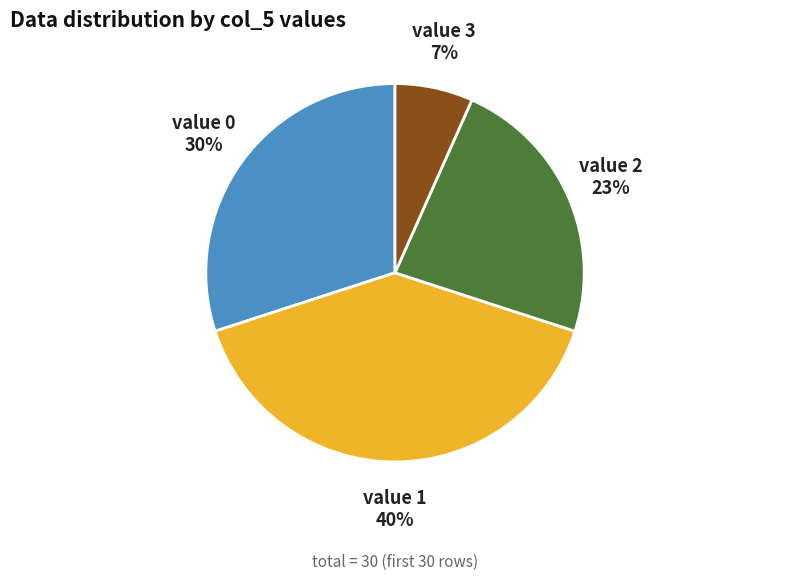

To the nearest percent, what is the difference between the largest and smallest slice percentages?

33%